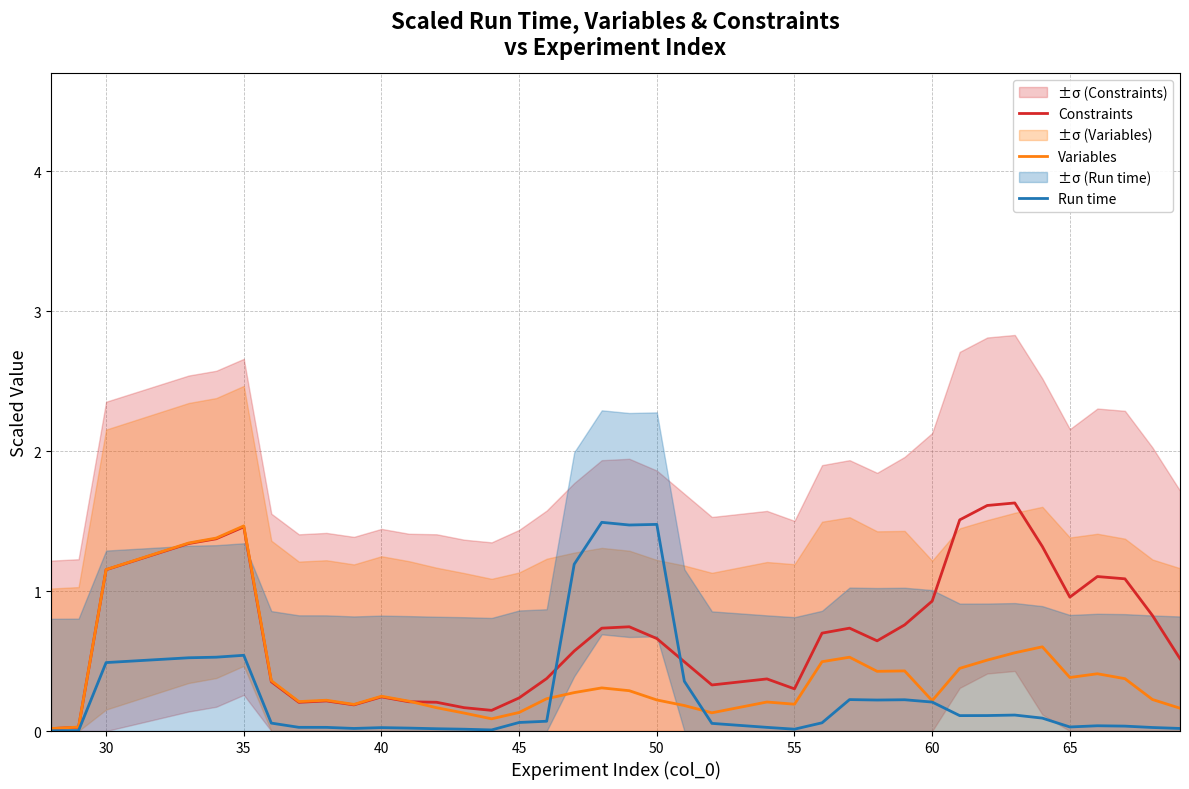

What is the maximum value for Constraints?

1.6